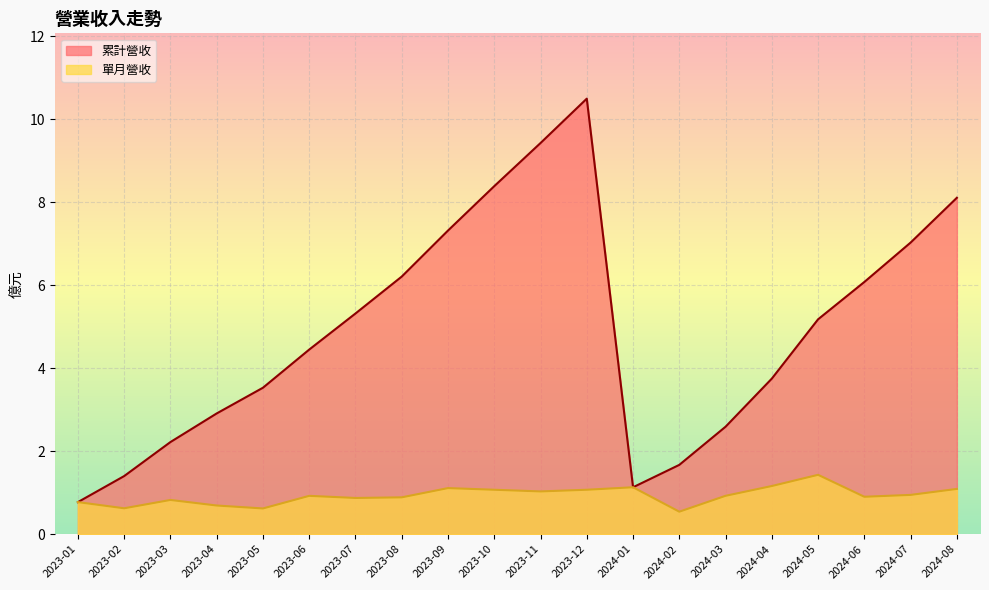

How many series are shown in this chart?

2